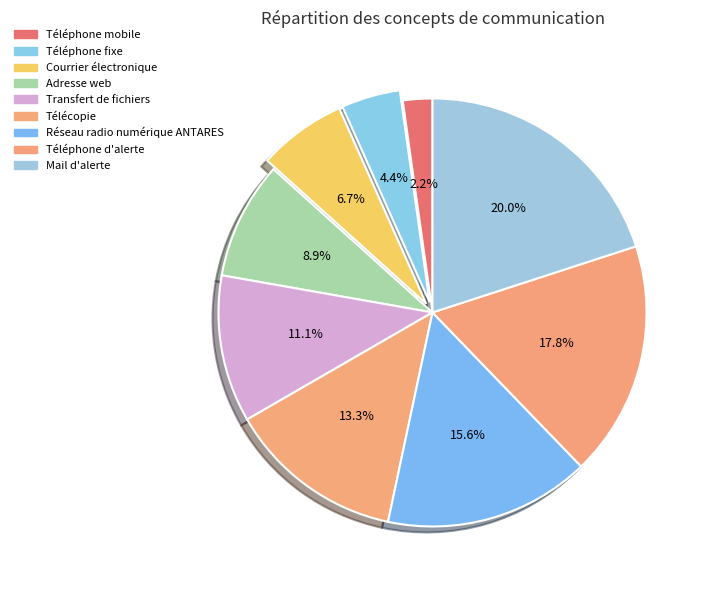

What is the smallest slice in the pie chart?

Téléphone mobile